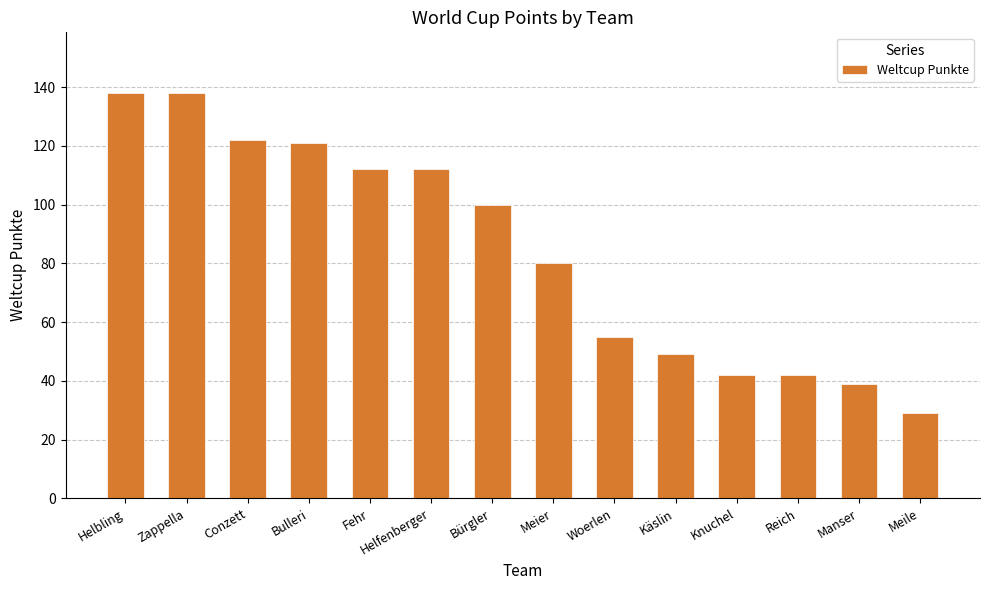

What is the greatest value displayed?

138